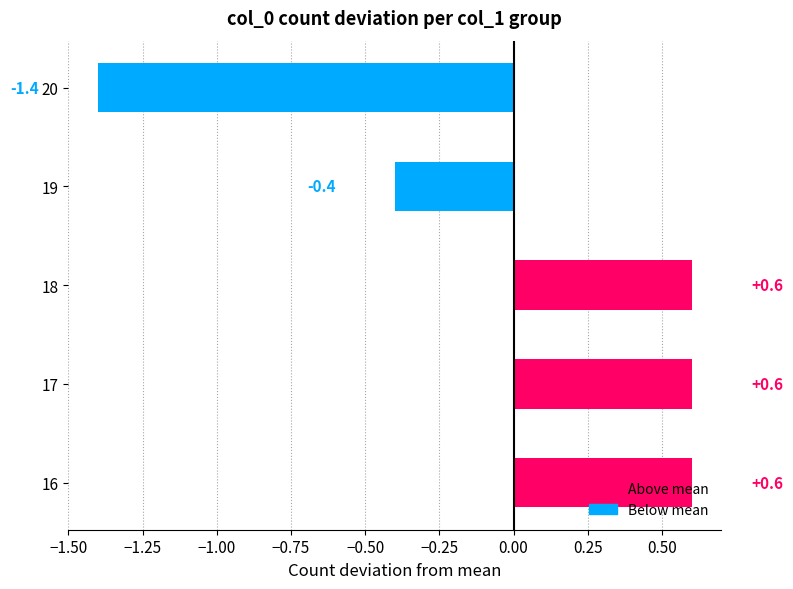

True or false: the data shows -1.4 at 20.

True